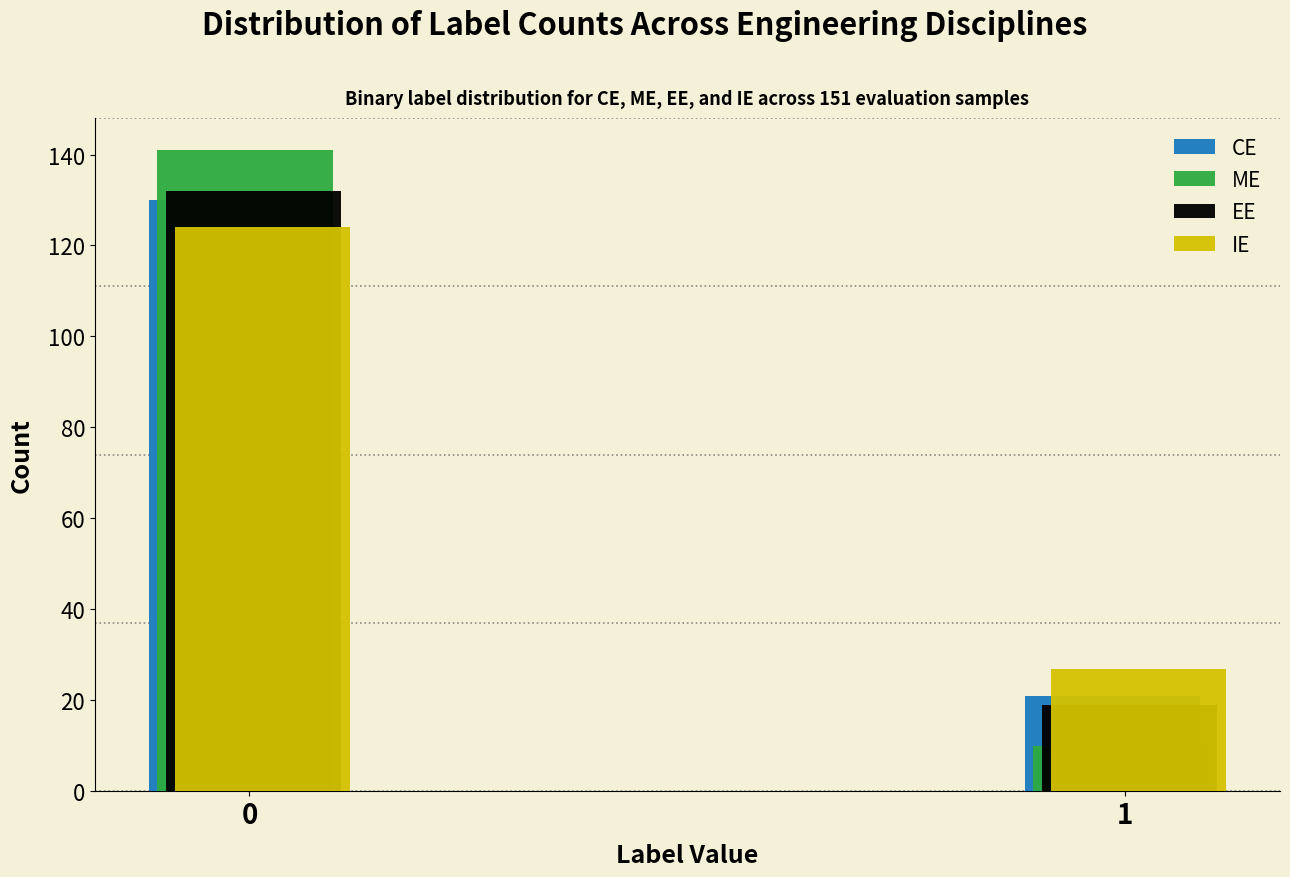

Reading left to right, what are all the values shown in this chart?

CE: 0=130	1=21
ME: 0=141	1=10
EE: 0=132	1=19
IE: 0=124	1=27